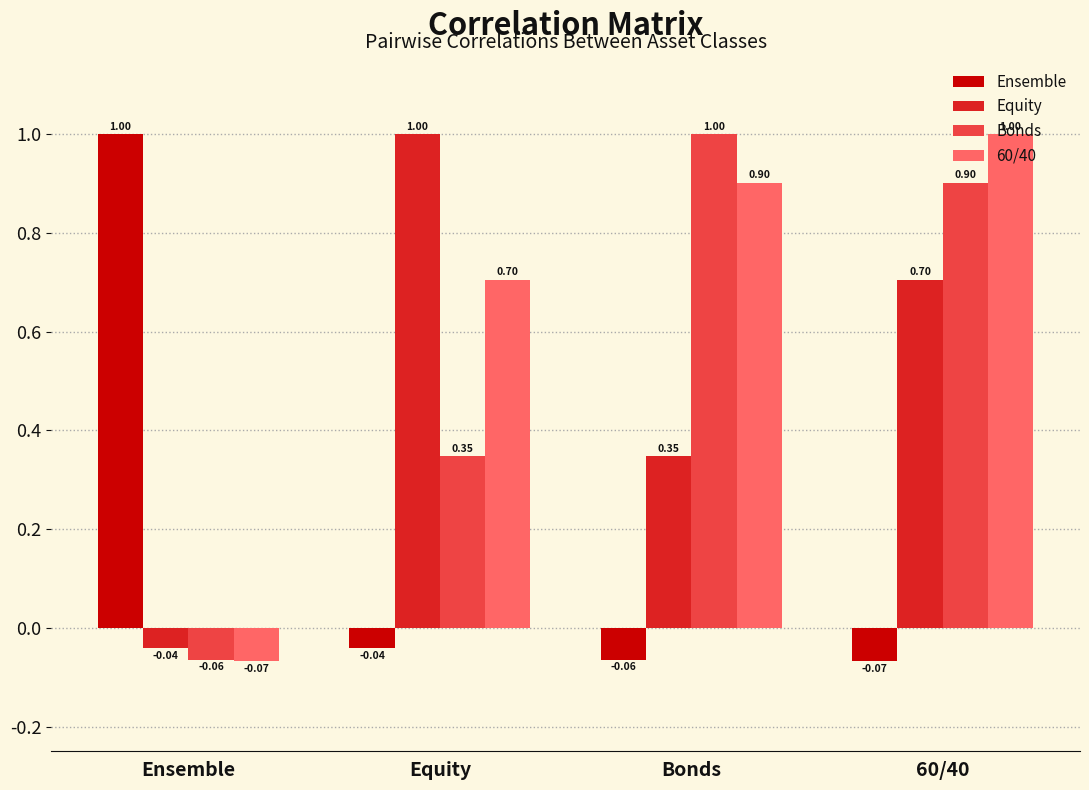

What is the label of the 2nd bar from the left?

Equity